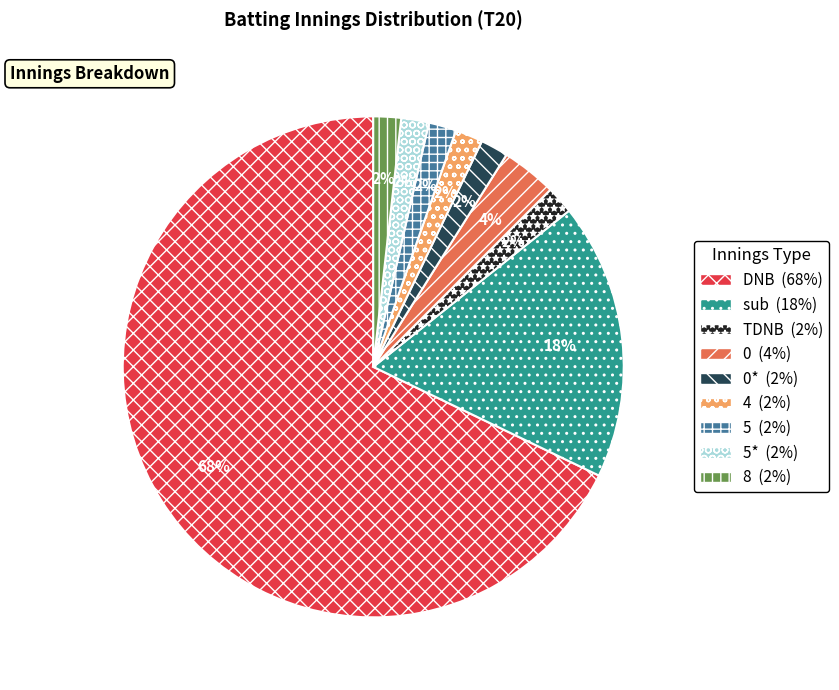

To the nearest percent, what is the average slice percentage?

11%